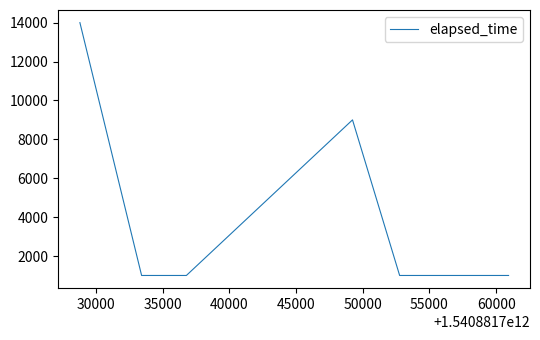

Reading left to right, transcribe all the data shown in this chart.

14000	1000	1000	9000	1000	1000	1000